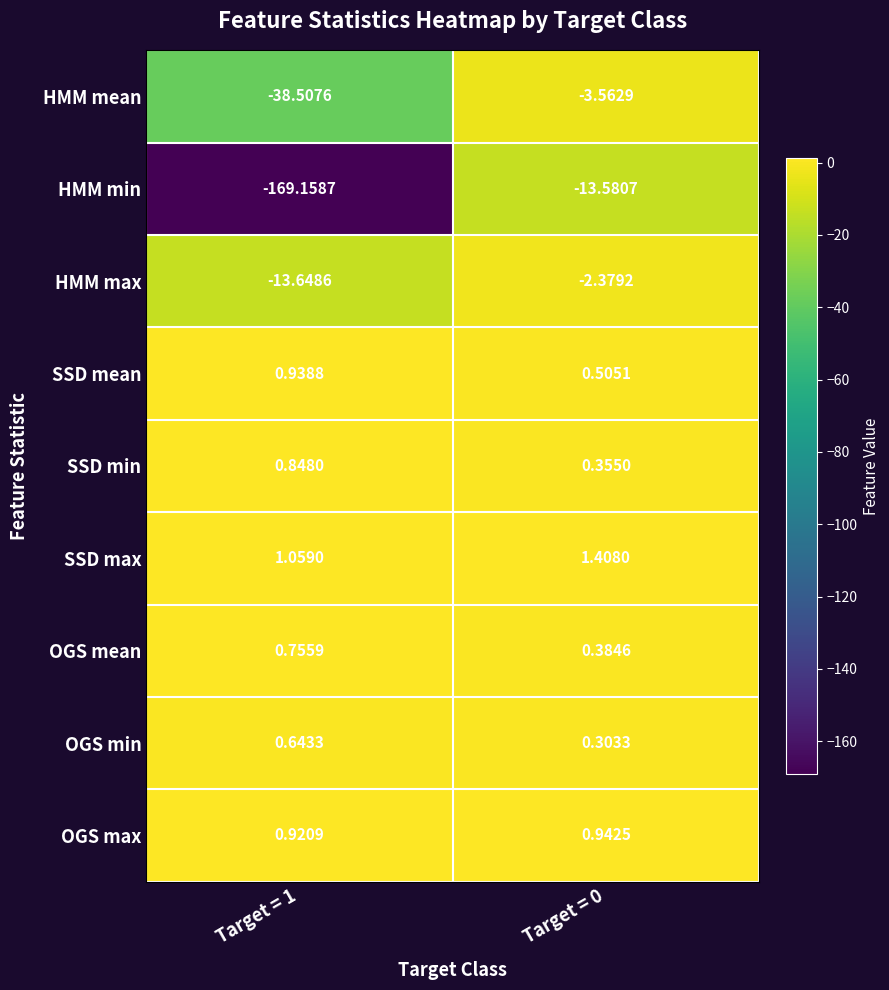

Is the value of HMM min at Target = 1 greater than the value of SSD max at Target = 0?

No